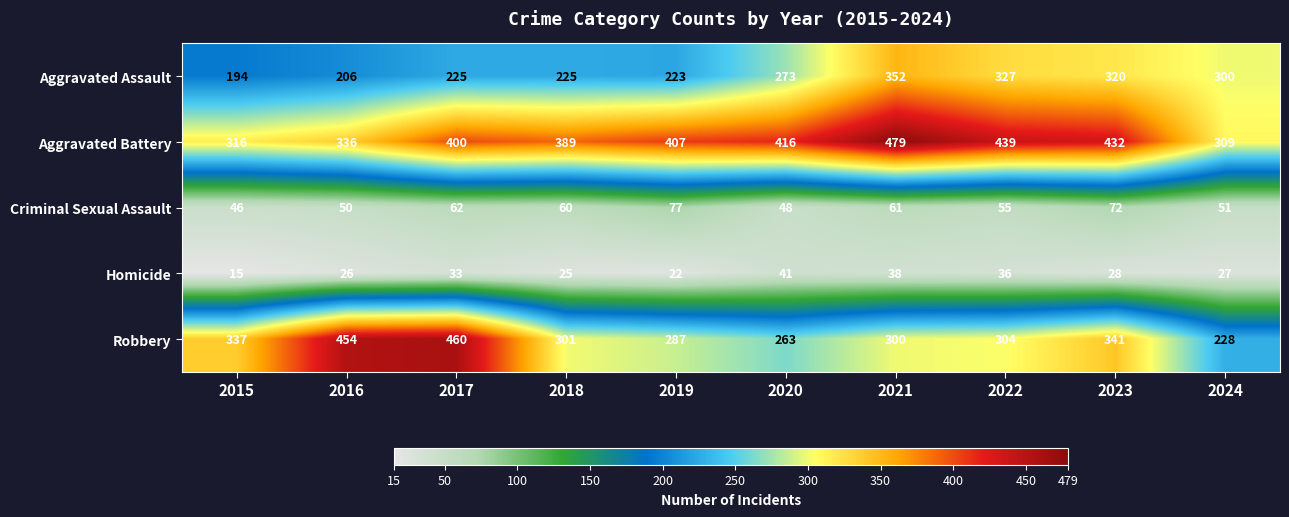

At how many categories does at least one series exceed 135?

10